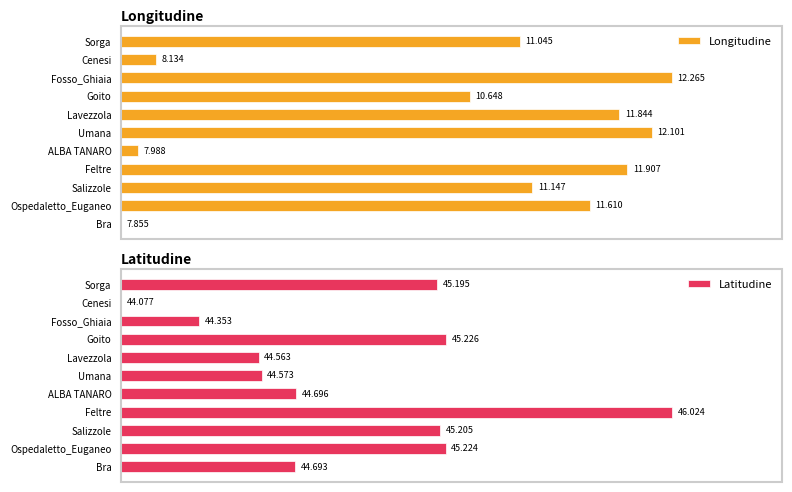

The value of Latitudine at Lavezzola is 36.1. True or false?

False